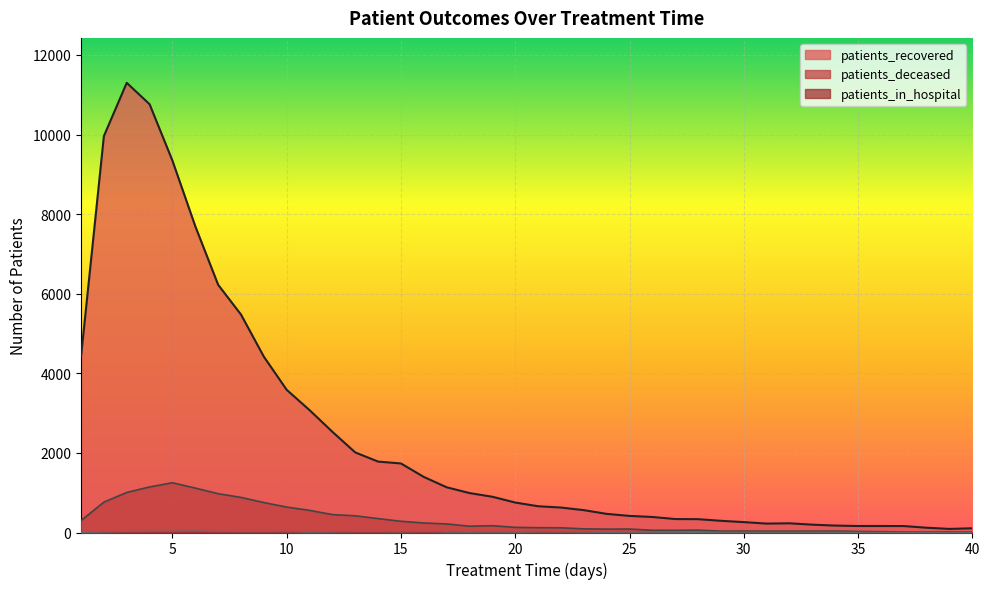

What is the spread (max minus min) of values at 2?

9948